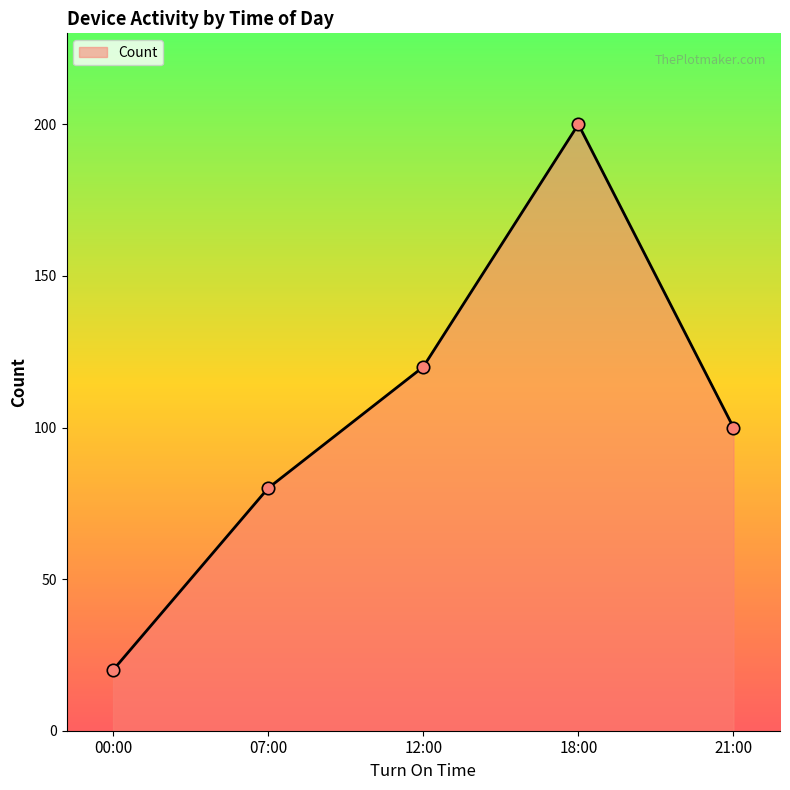

What is the change in value from 07:00 to 21:00?

+20